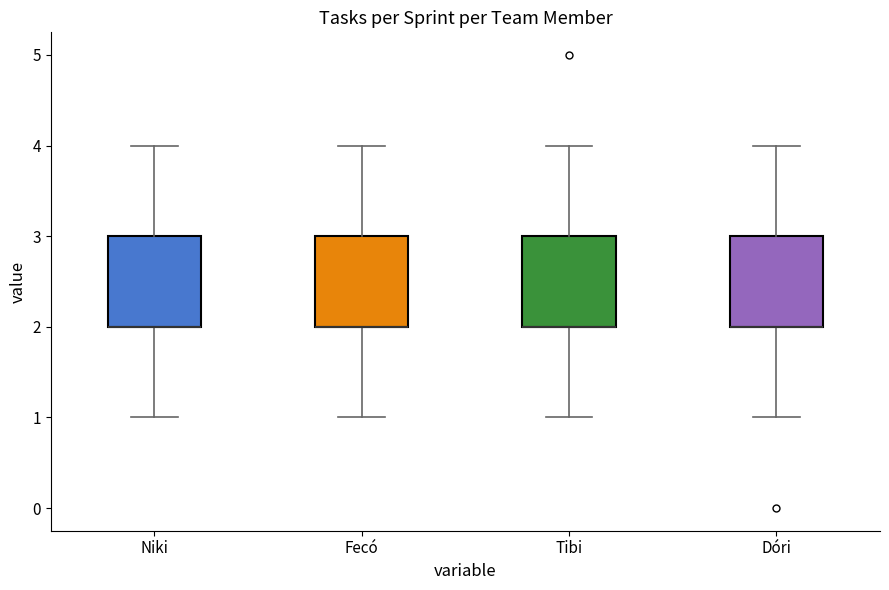

Where does the lower whisker of the box for Dóri end on the y-axis? The values are not printed on the chart, so give them approximately, as read against the axis.

1